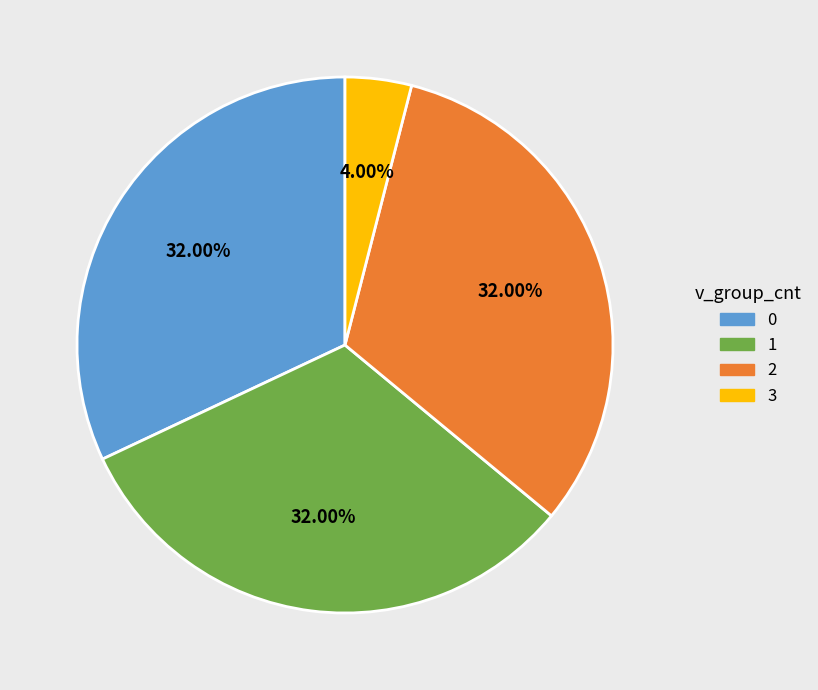

Does any single category account for the majority?

No